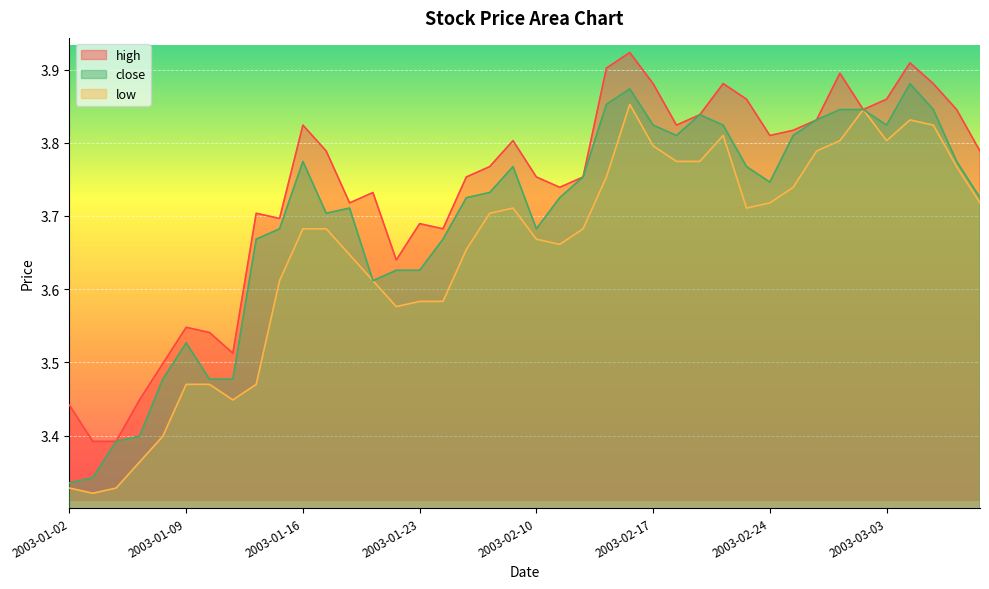

True or false: close has more than 0 points higher than both neighbors.

True